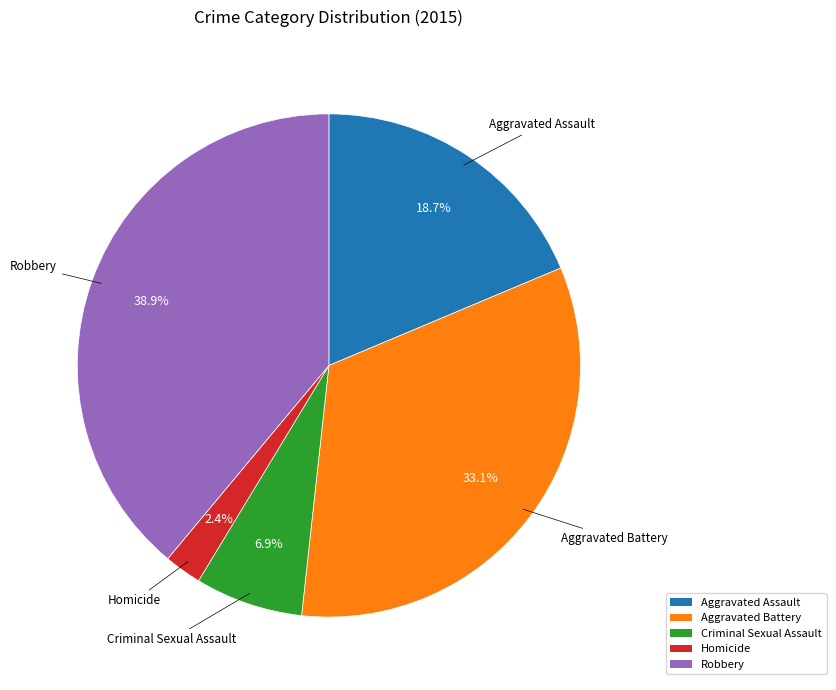

Is the sum of Criminal Sexual Assault and Aggravated Assault greater than half?

No